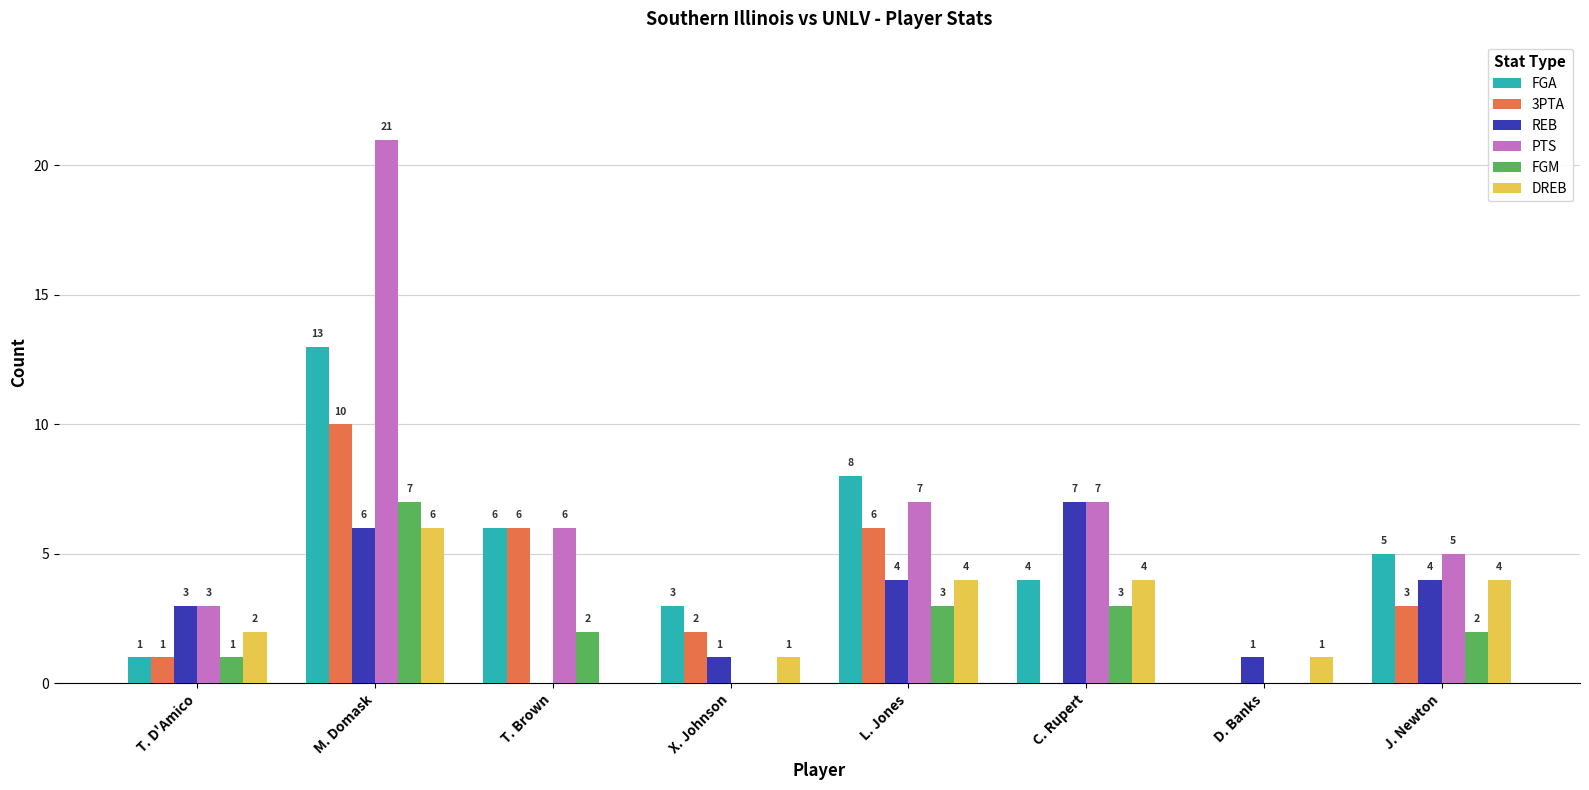

What are all the series names shown in the legend?

FGA, 3PTA, REB, PTS, FGM, DREB